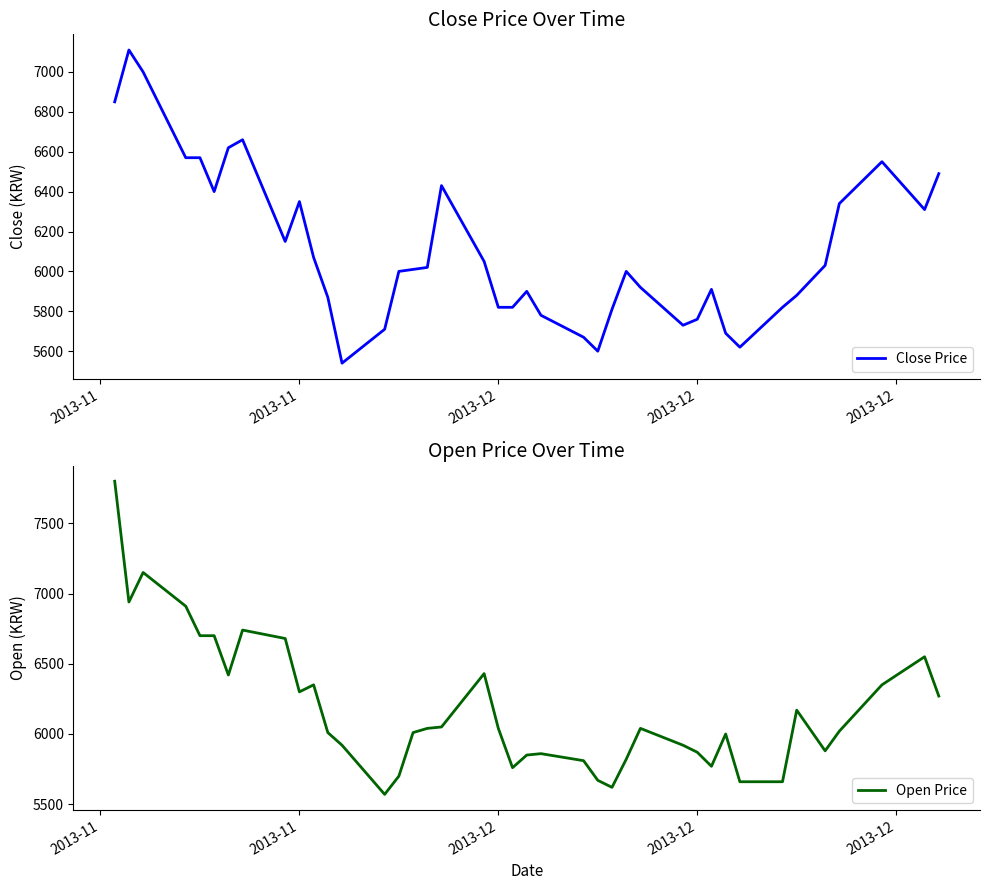

What are all the series names shown in the legend?

Close Price, Open Price